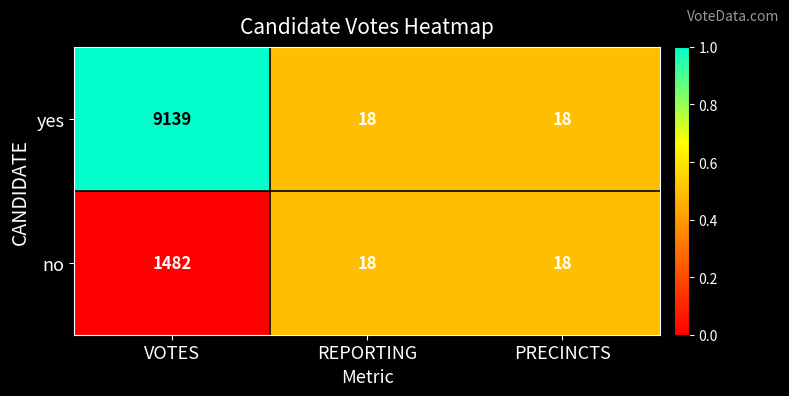

What is the total value across all series at REPORTING?

36